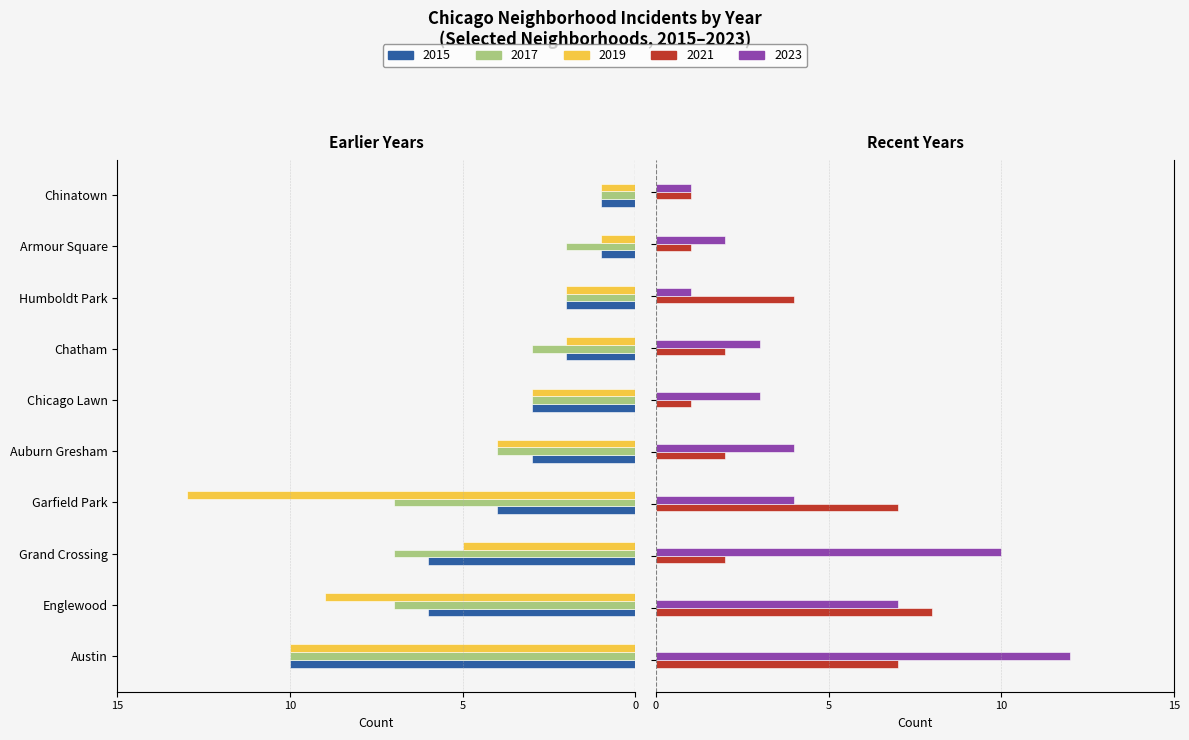

What is the difference between the maximum and minimum values in the 2015 series?

9